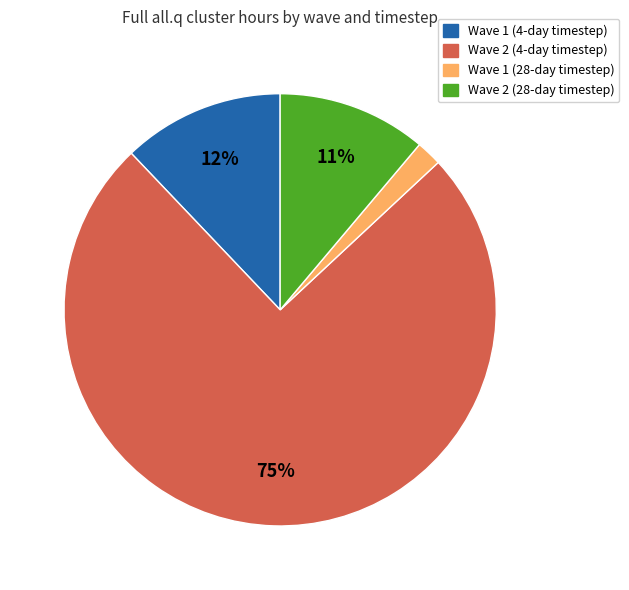

The Wave 2 (28-day timestep) slice represents 1% of the pie. True or false?

False